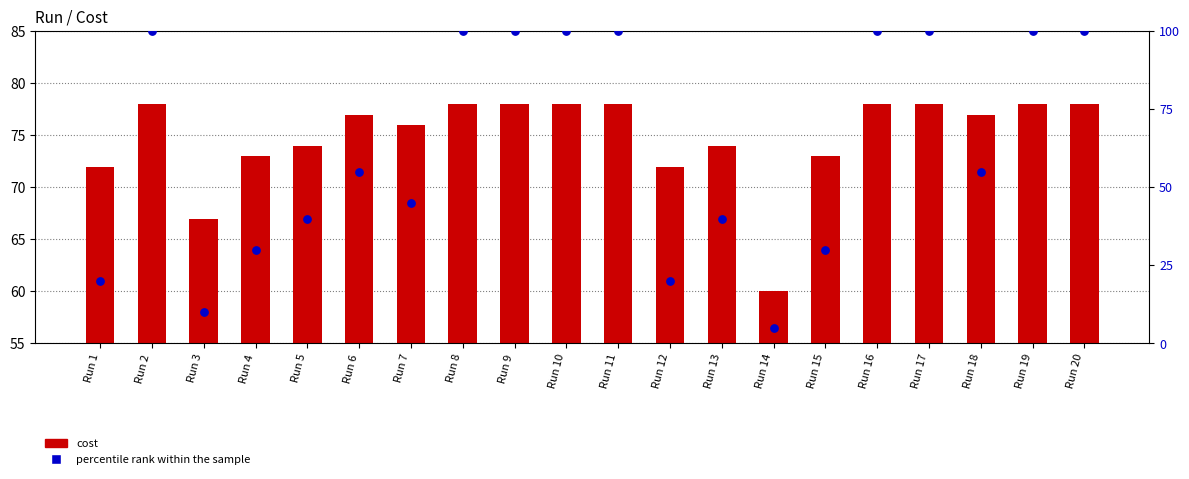

What is the total value across all series at Run 10?

178